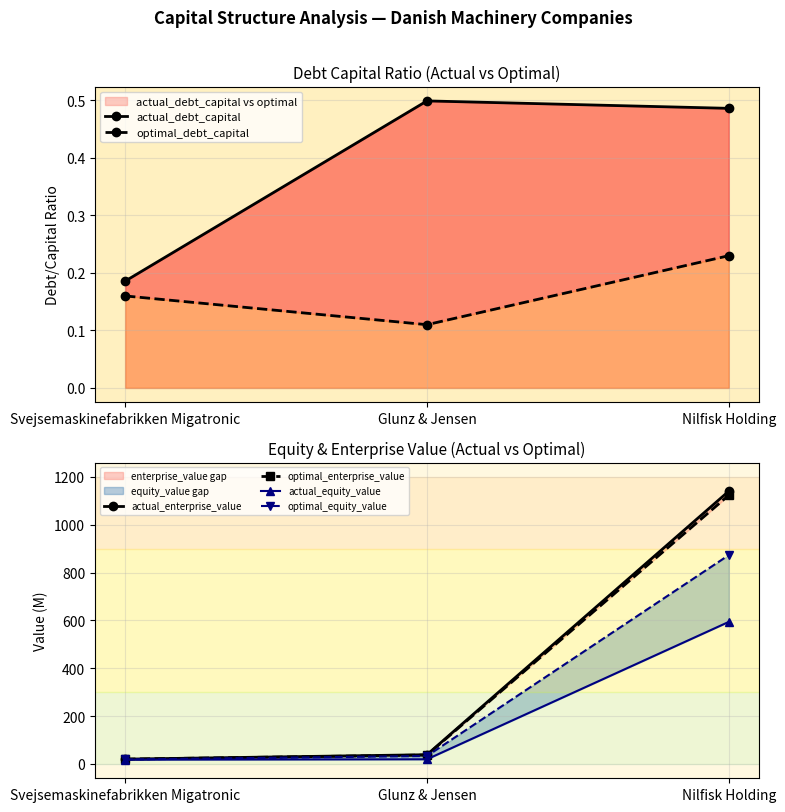

Reading left to right, transcribe all the data shown in this chart.

actual_debt_capital: 0.2	0.5	0.5
optimal_debt_capital: 0.2	0.1	0.2
actual_enterprise_value: 20.0	38.5	1140.5
optimal_enterprise_value: 20.1	37.2	1123.5
actual_equity_value: 17.8	19.4	593.9
optimal_equity_value: 18.5	33.1	873.1